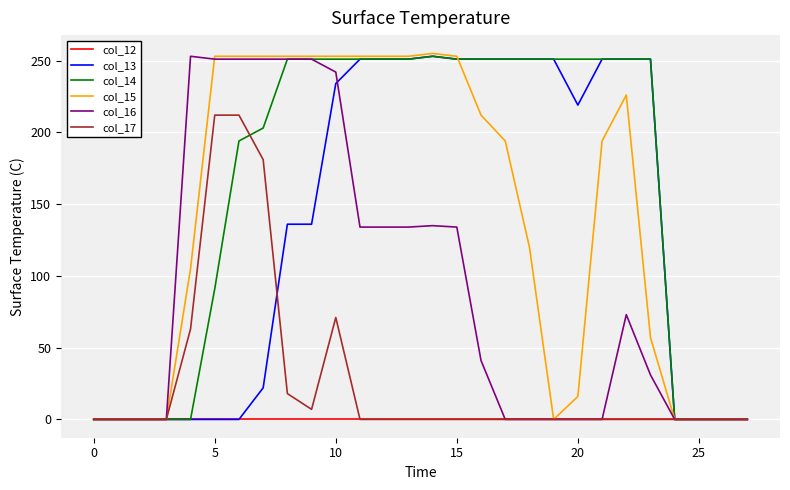

Which series has the largest total across all categories?

col_14